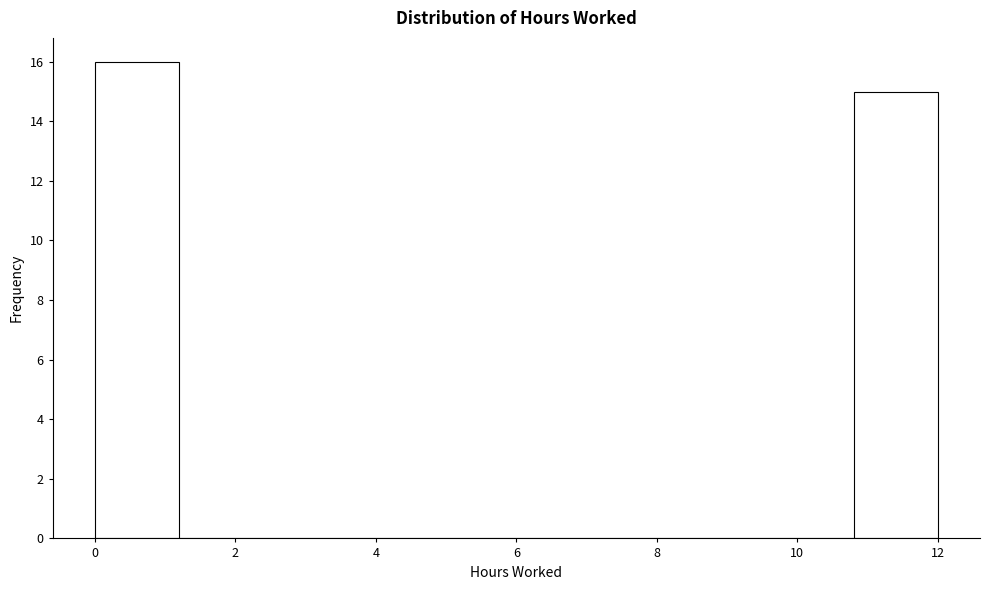

Reading left to right, transcribe this chart: for each bar, give the range it covers on the x-axis and its height. The values are not printed on the chart, so give them approximately, as read against the axis.

0.0 to 1.2: 16
1.2 to 2.4: 0
2.4 to 3.6: 0
3.6 to 4.8: 0
4.8 to 6.0: 0
6.0 to 7.2: 0
7.2 to 8.4: 0
8.4 to 9.6: 0
9.6 to 10.8: 0
10.8 to 12.0: 15